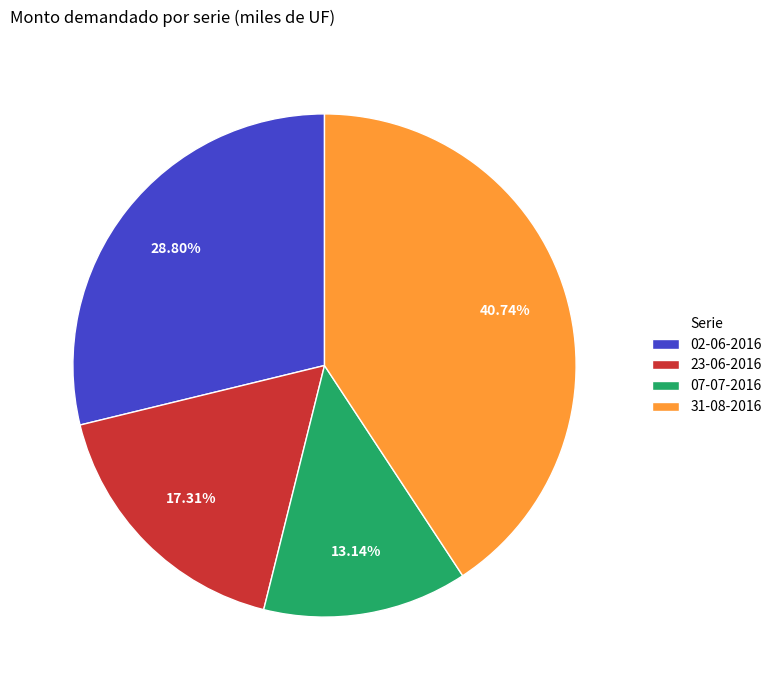

Approximately how many times larger is the value at 23-06-2016 compared to 02-06-2016?

0.6